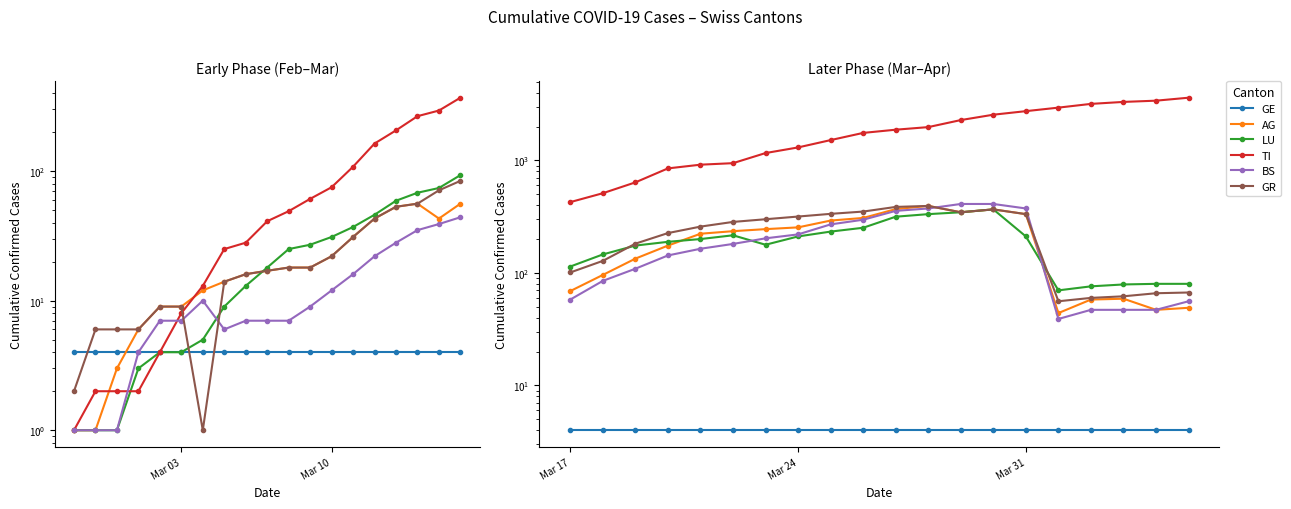

Does the chart display data point markers on the line(s)?

Yes